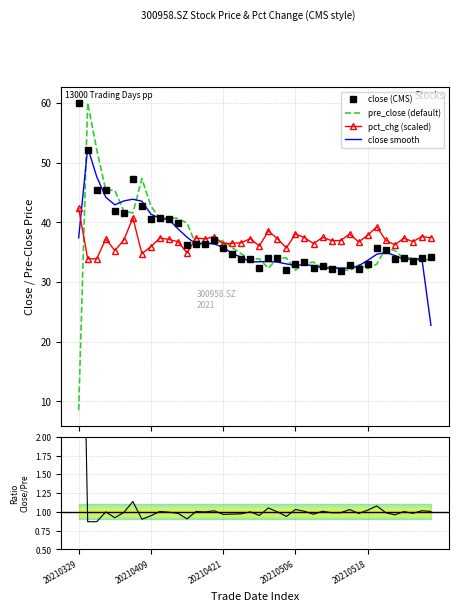

What is the minimum value for pre_close (default)?

8.5